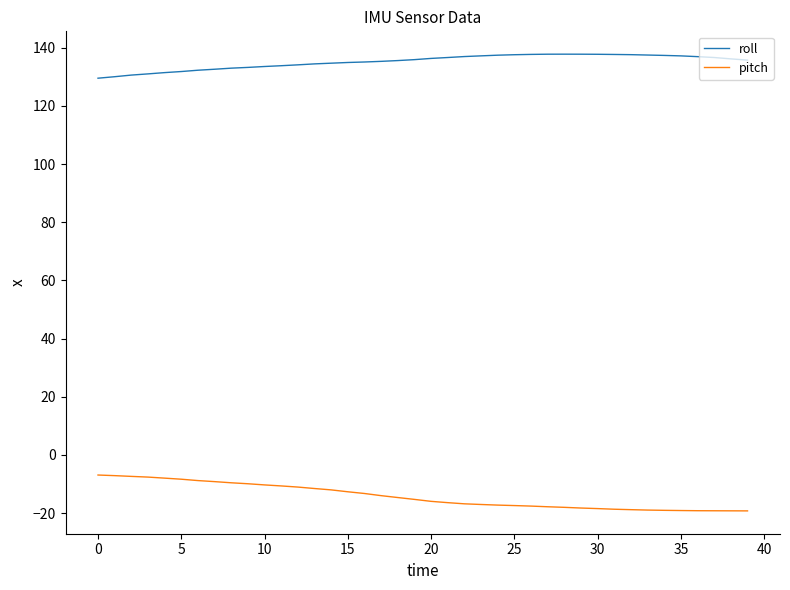

List the series in order of their peak value, highest first.

roll, pitch